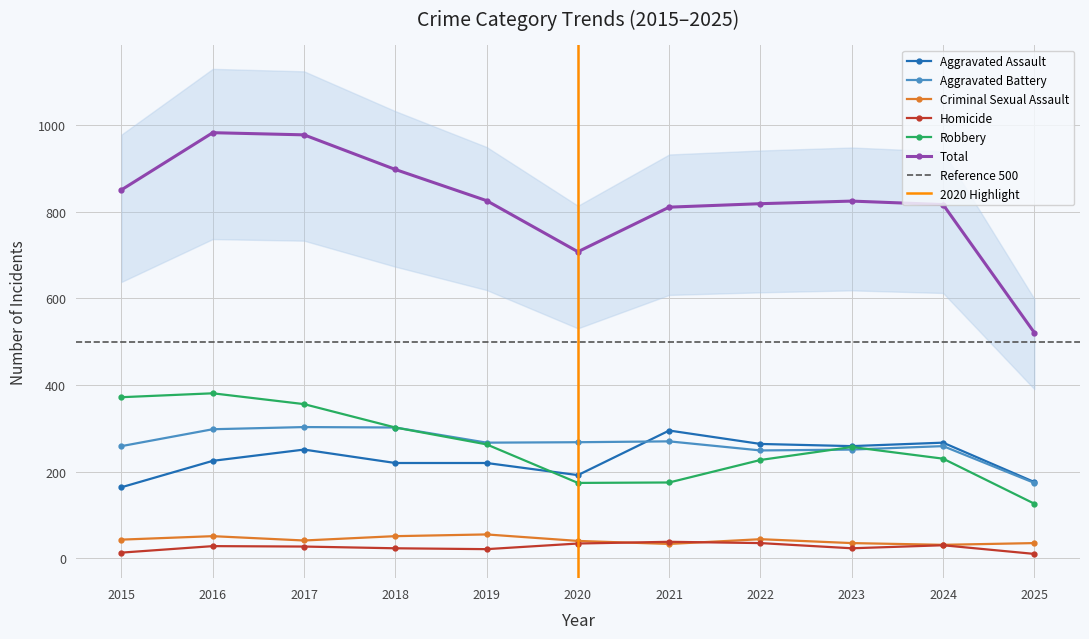

Which category has the lowest value across all series?

2025